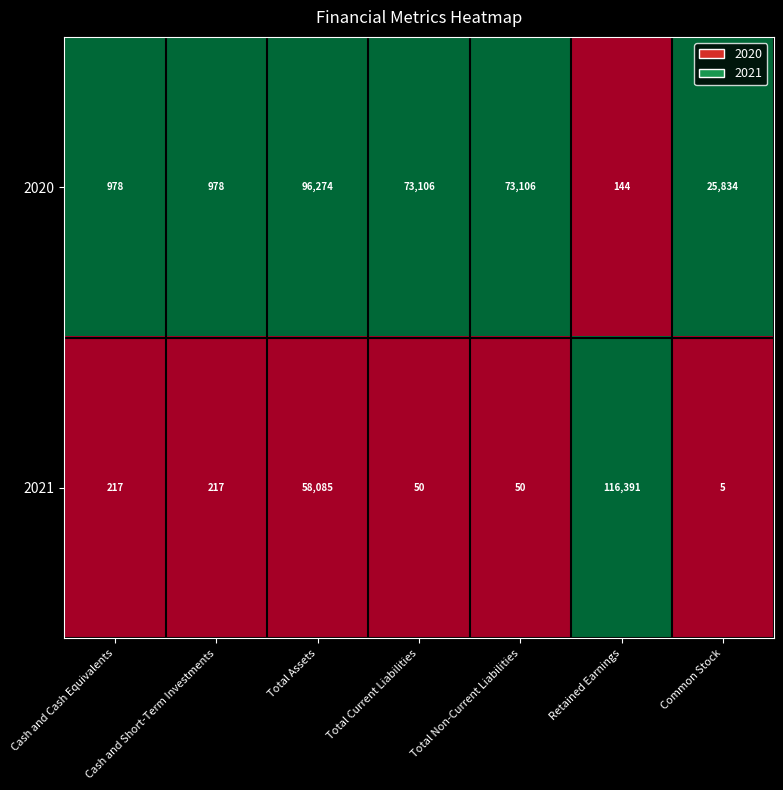

What is the average value of the 2021 series?

25002